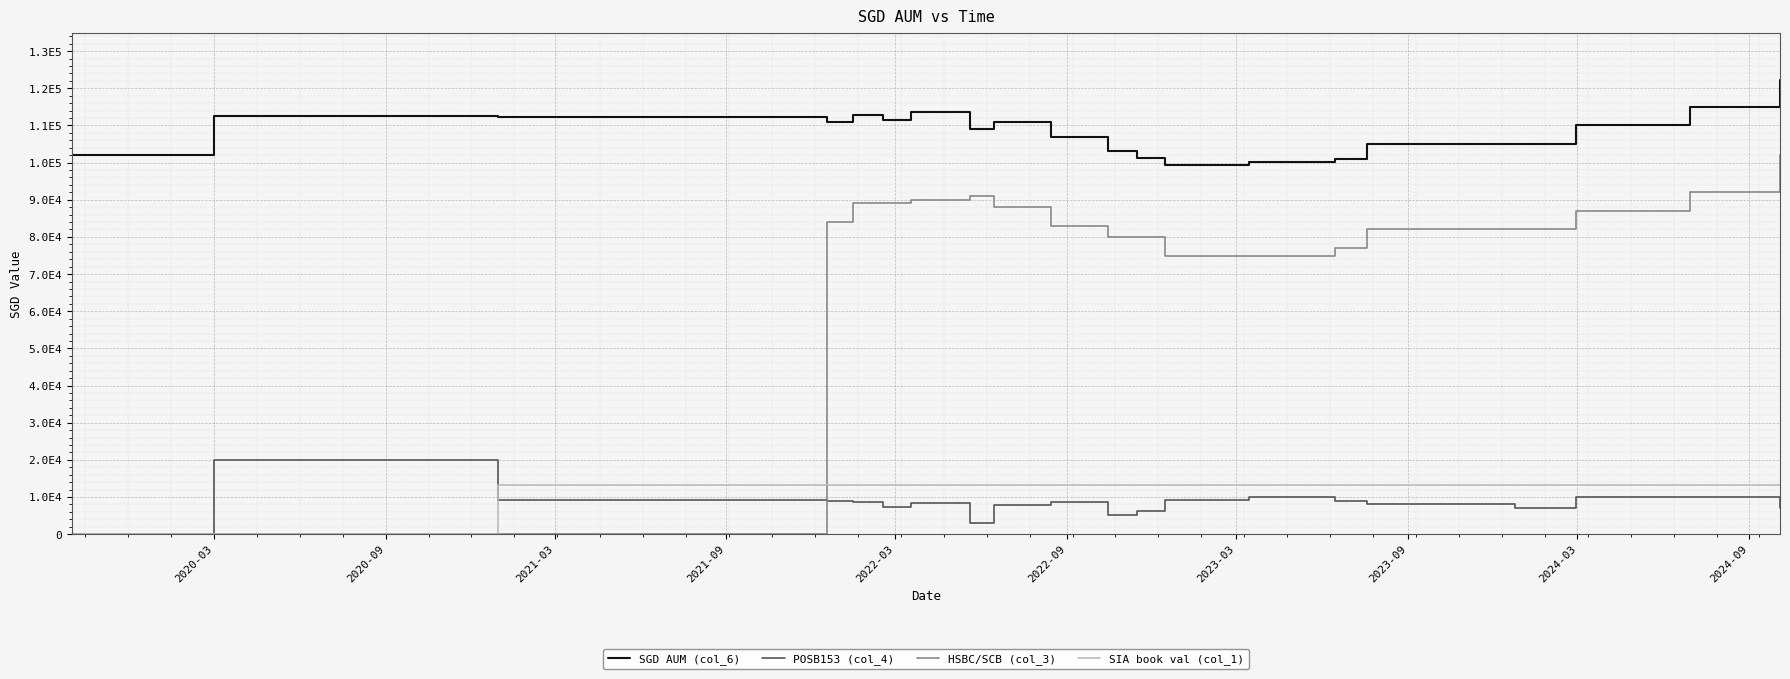

At which label is SIA book val (col_1) closest to 6554?

2020-03